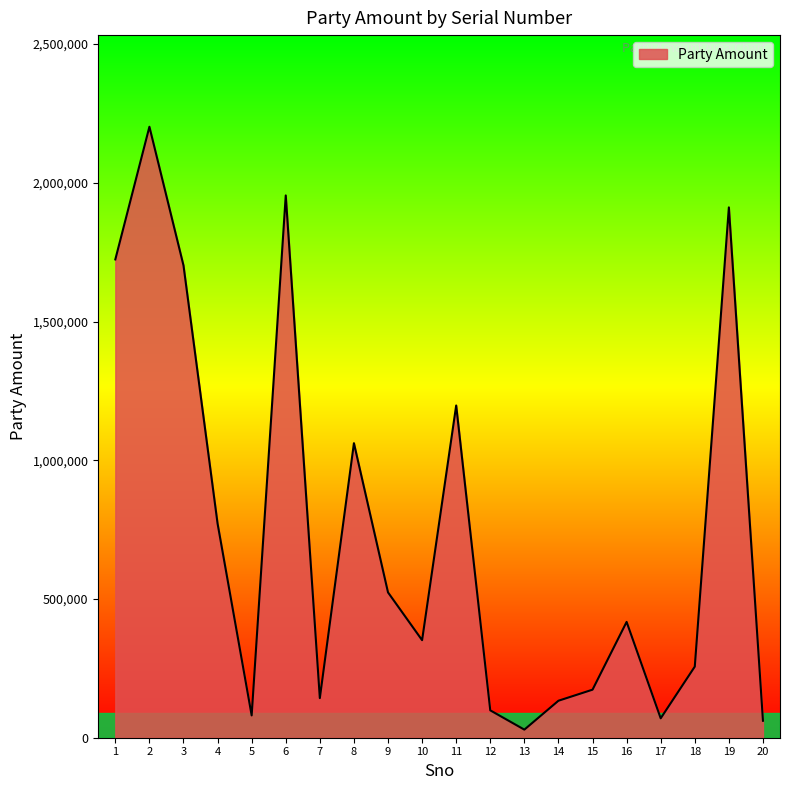

What is the change in value from 17 to 20?

-8802